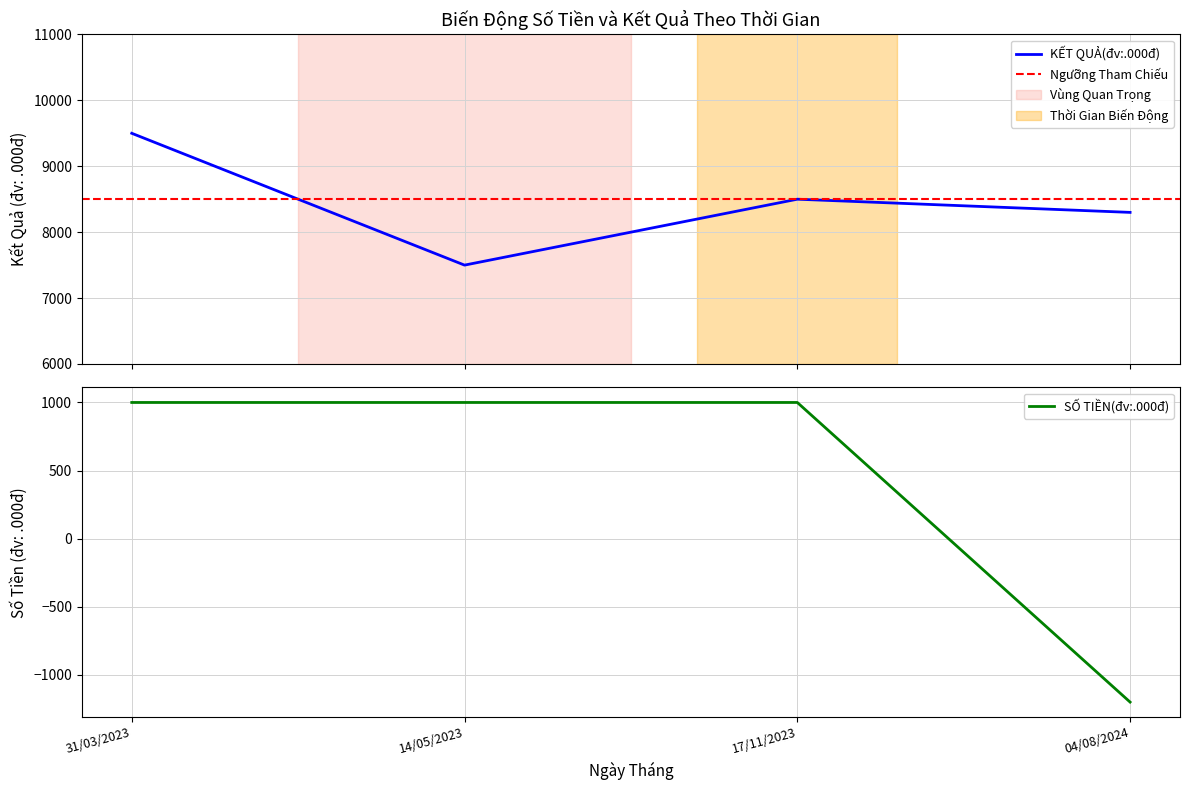

Reading left to right, what are all the values shown in this chart?

KẾT QUẢ(đv:.000đ): 9500	7500	8500	8300
SỐ TIỀN(đv:.000đ): 1000	1000	1000	-1200